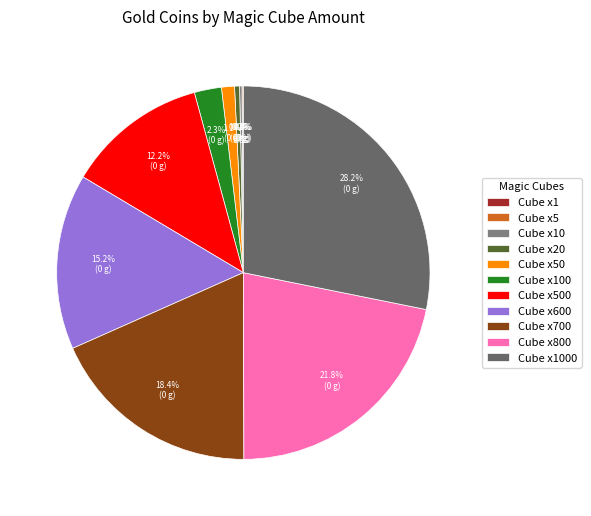

Does any single category account for the majority?

No